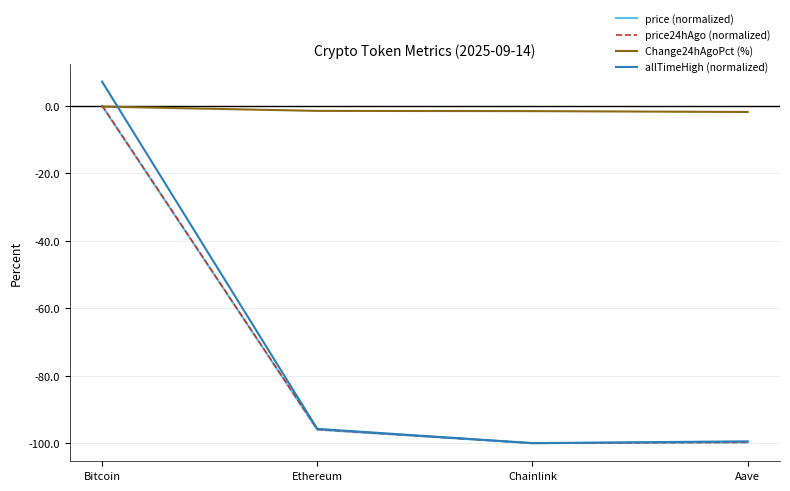

What is the difference between the price24hAgo (normalized) values at Ethereum and Bitcoin?

96.1